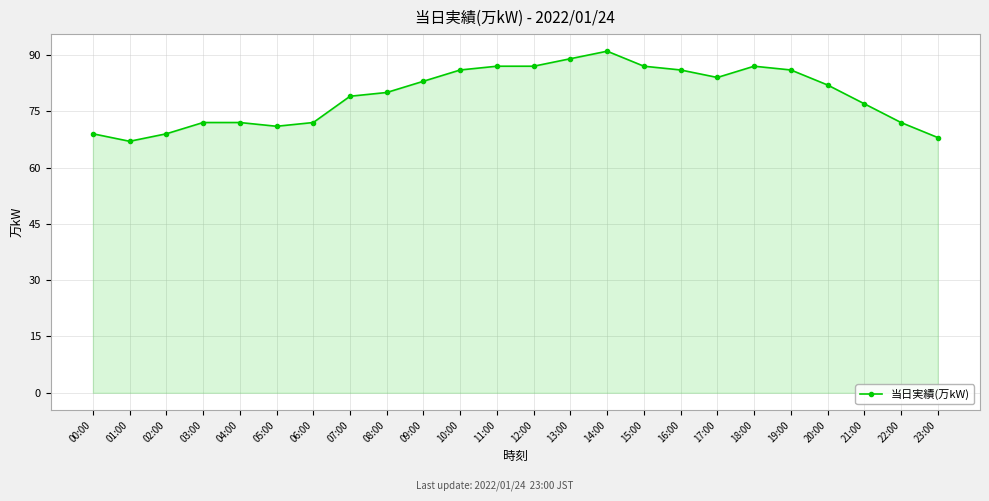

How many series are shown in this chart?

1